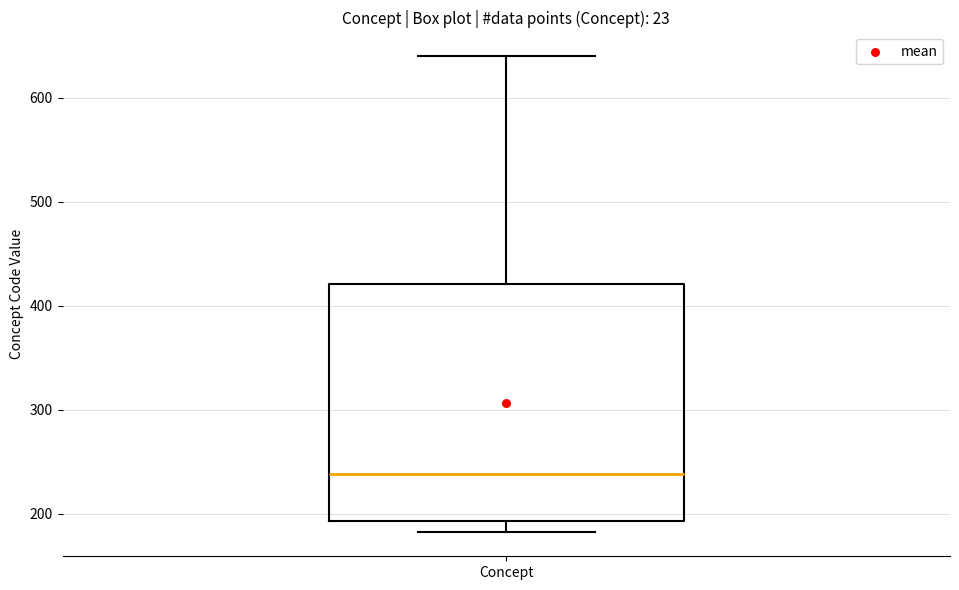

Where is the upper edge of the box for Concept on the y-axis? The values are not printed on the chart, so give them approximately, as read against the axis.

420